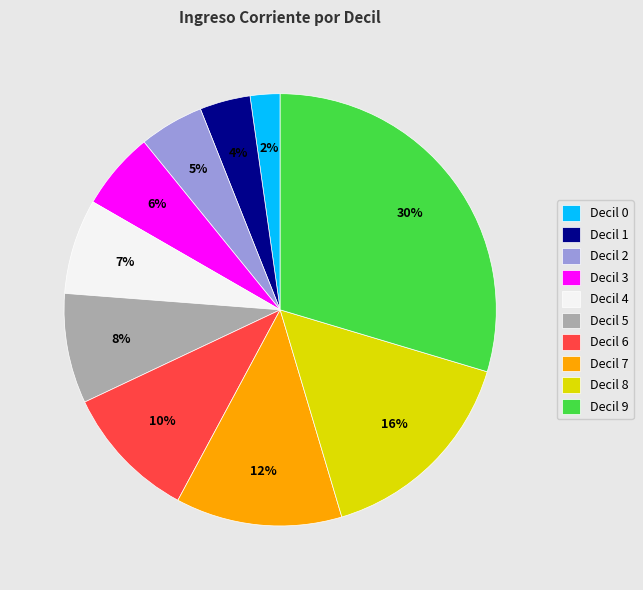

Between Decil 9 and Decil 2, which is larger?

Decil 9